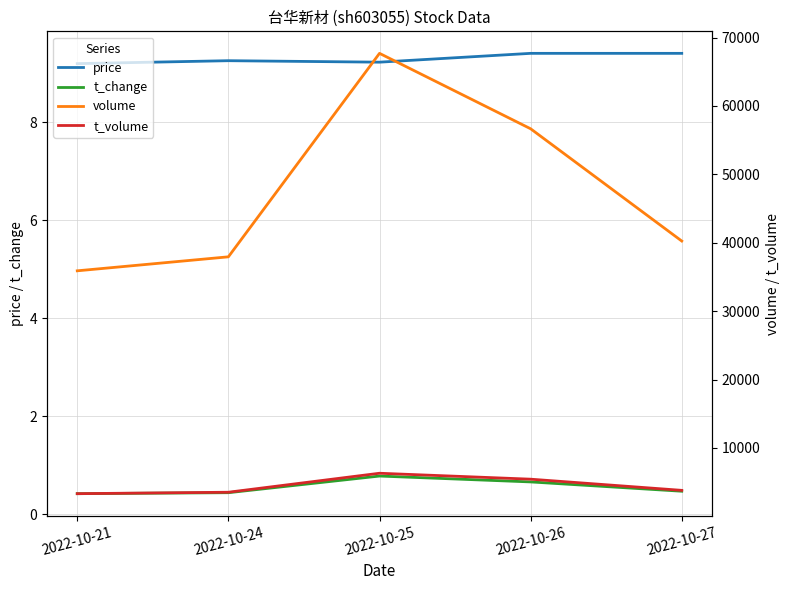

Read the t_change value at 2022-10-26.

0.7